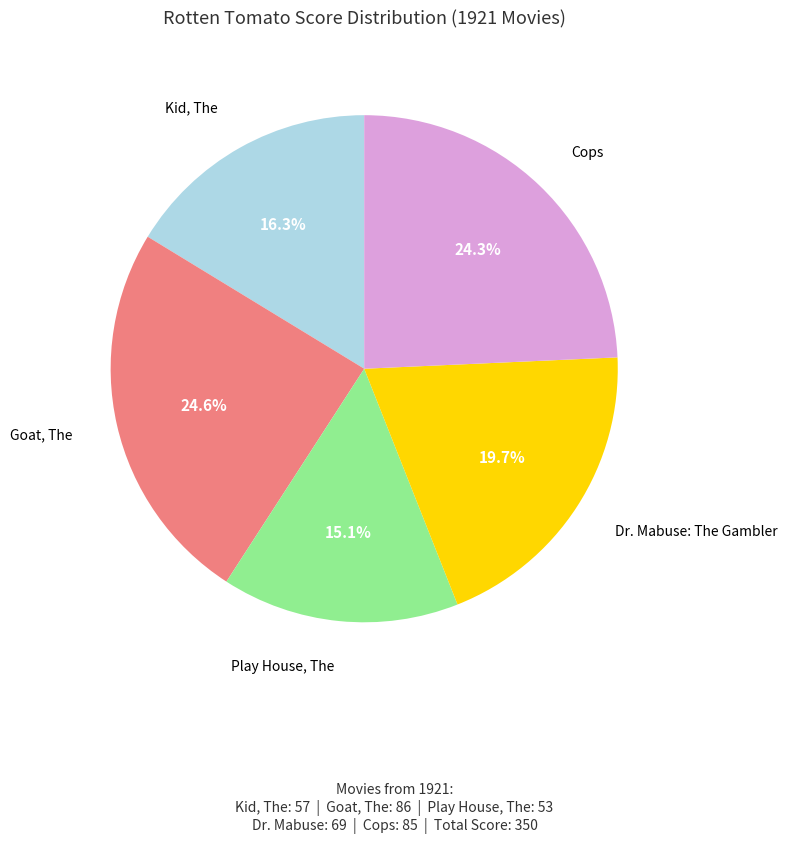

Which has a higher value, Play House, The or Cops?

Cops